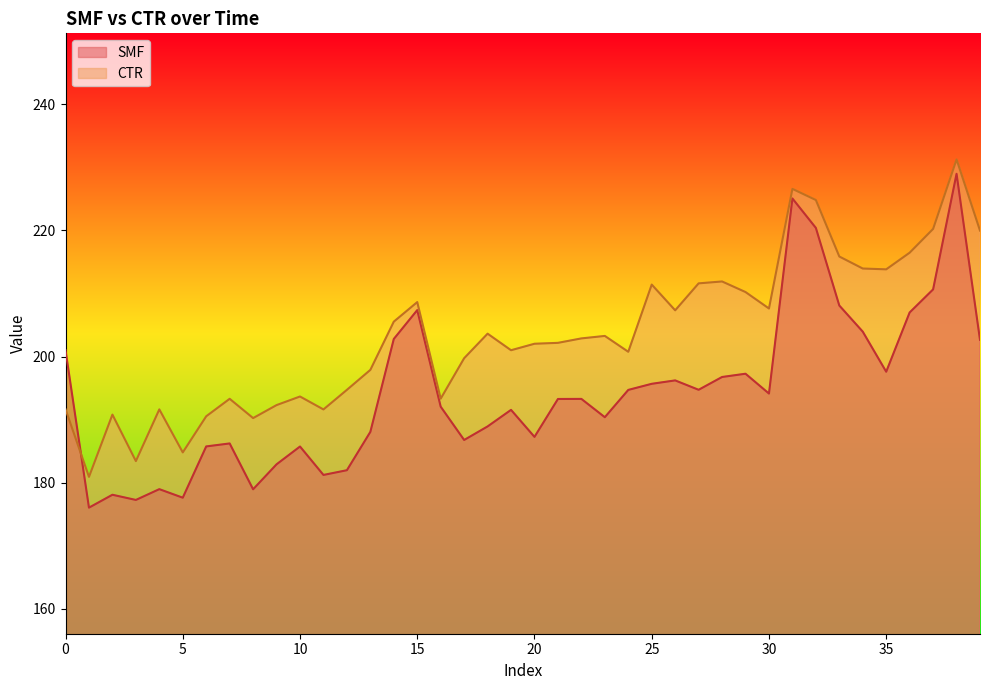

What is the sum of all SMF values?

7767.2